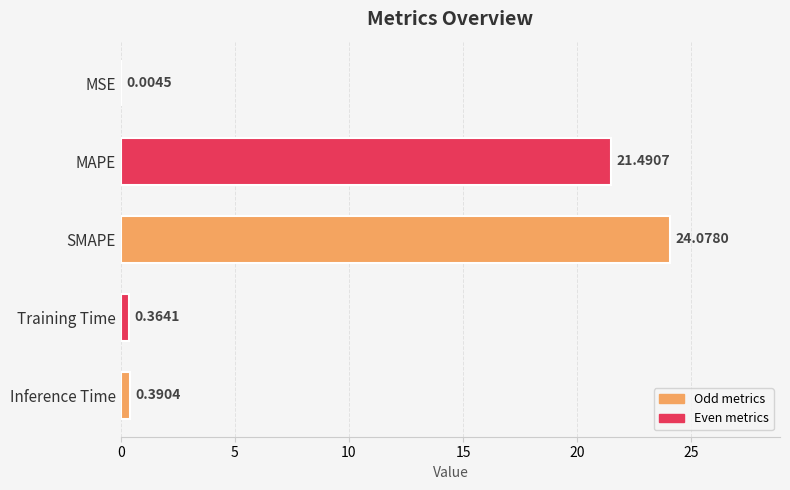

Which category has the highest value across all series?

SMAPE